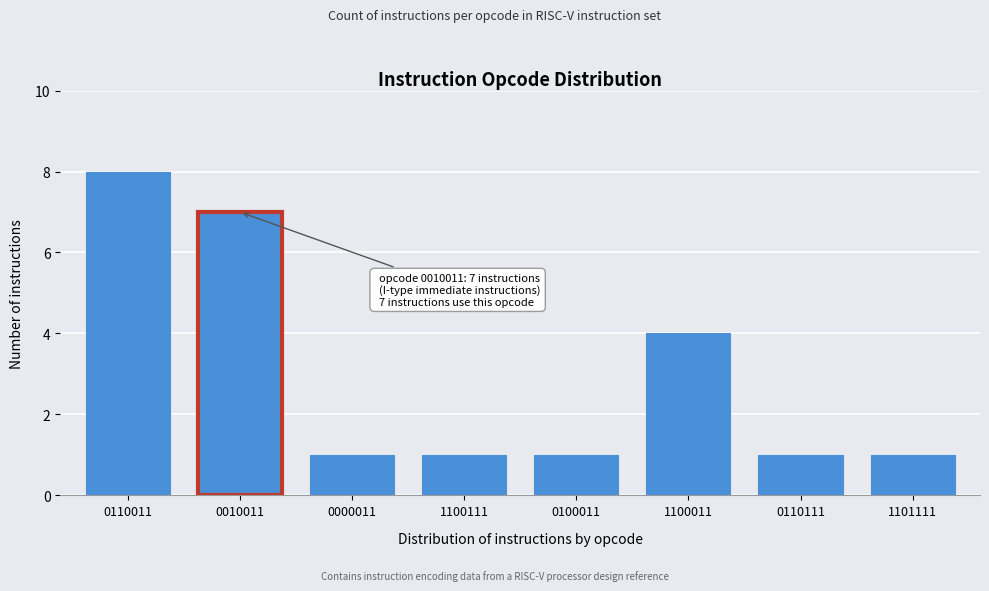

Reading left to right, extract all data points from this chart.

0110011=8	0010011=7	0000011=1	1100111=1	0100011=1	1100011=4	0110111=1	1101111=1